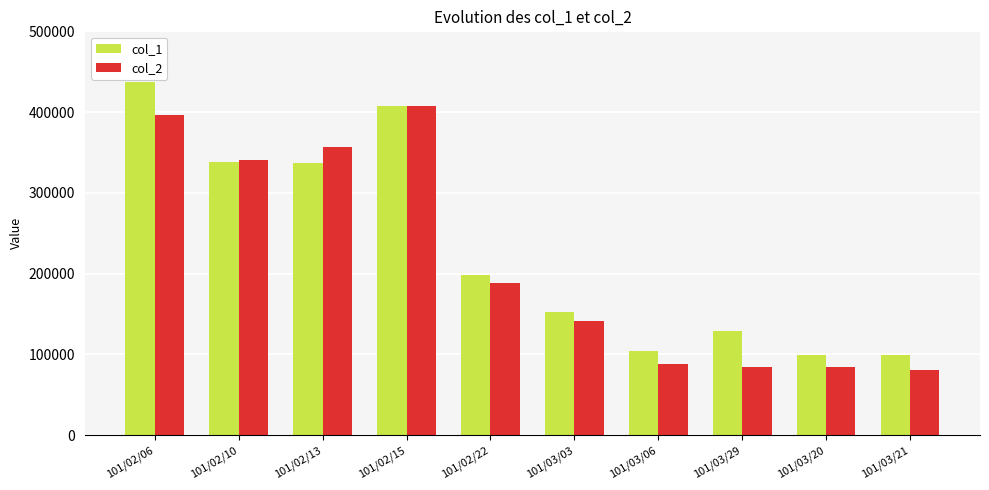

The col_2 series shows 357270 at 101/02/13. True or false?

True